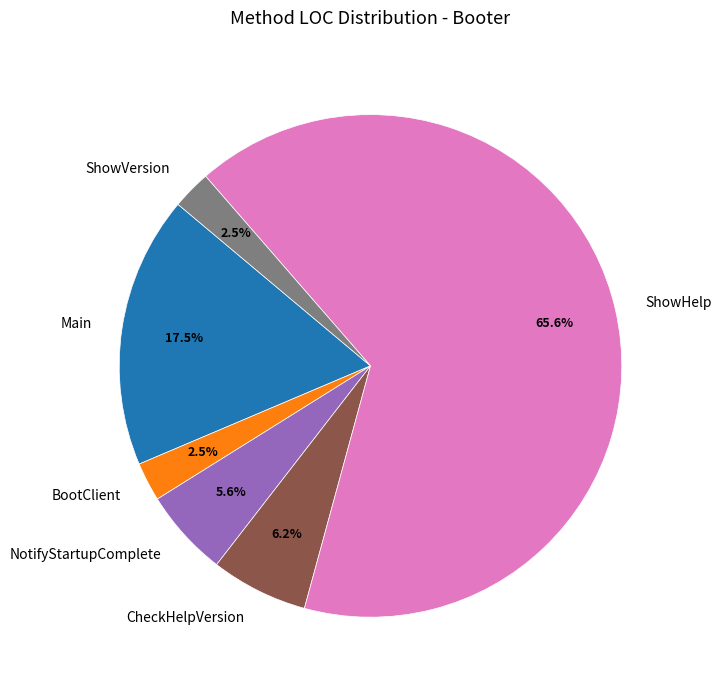

The ShowHelp slice represents 76% of the pie. True or false?

False